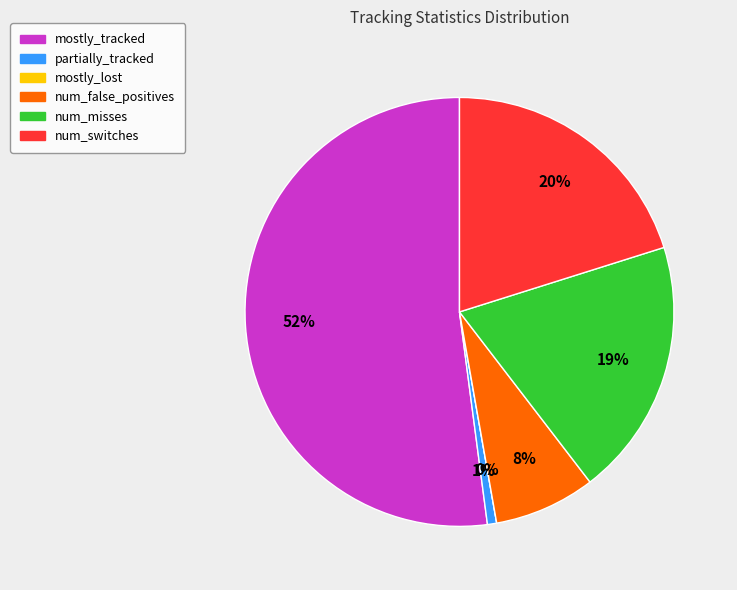

What percentage is the num_switches slice, to the nearest percent?

20%